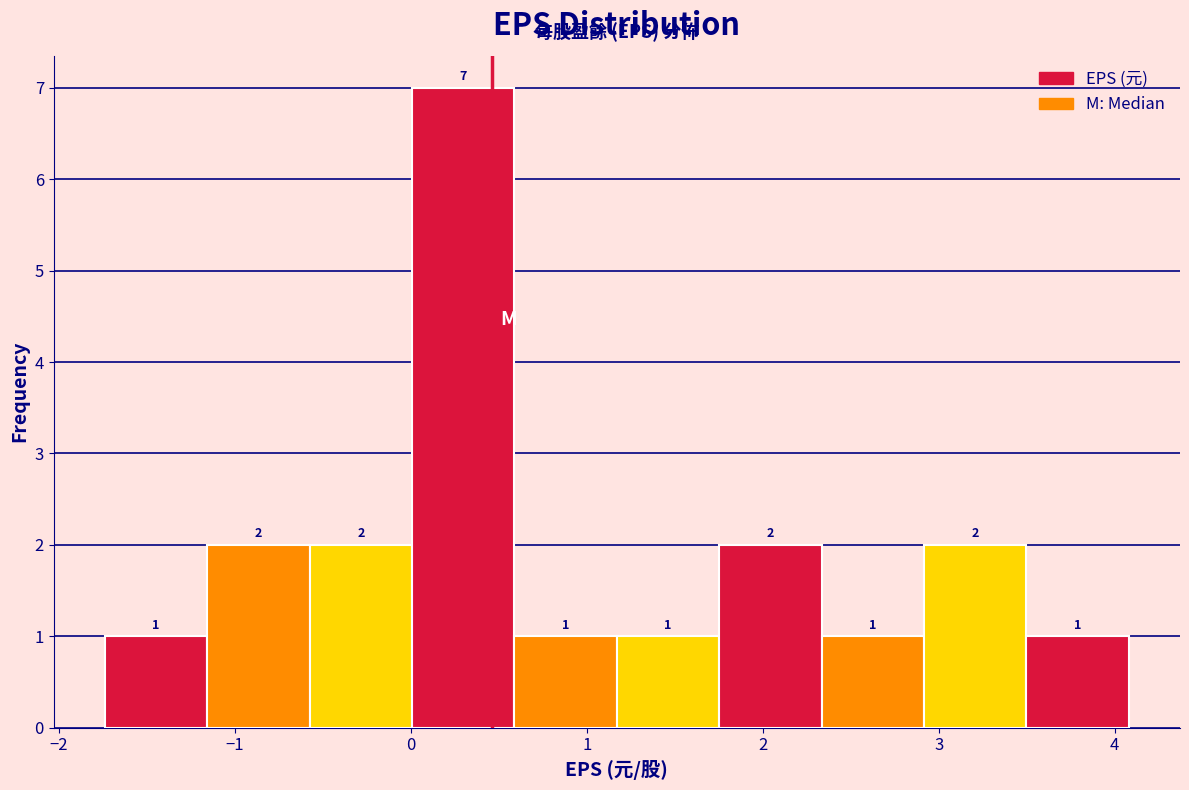

Reading left to right, transcribe this chart: for each bar, give the range it covers on the x-axis and its height. The bar edges are not printed on the chart, so give them approximately, as read against the axis.

-1.7 to -1.2: 1
-1.2 to -0.6: 2
-0.6 to 0.0: 2
0.0 to 0.6: 7
0.6 to 1.2: 1
1.2 to 1.8: 1
1.8 to 2.3: 2
2.3 to 2.9: 1
2.9 to 3.5: 2
3.5 to 4.1: 1